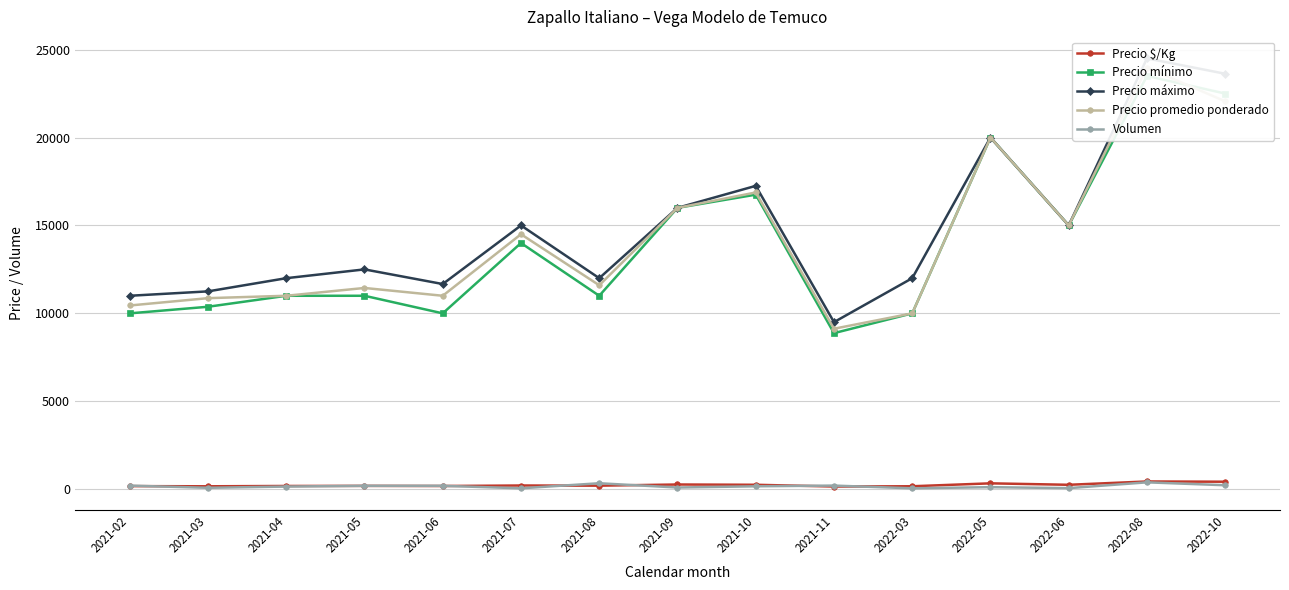

What is the greatest value displayed?

24500